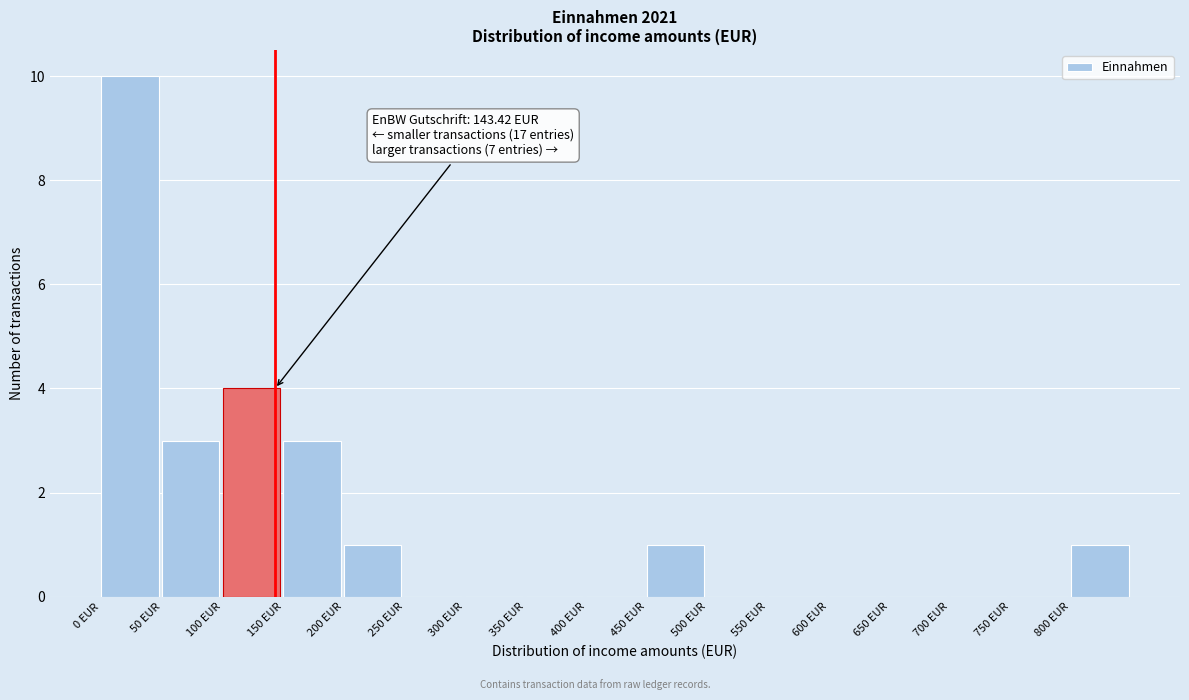

Over which range of the x-axis is the bar tallest?

0 to 50